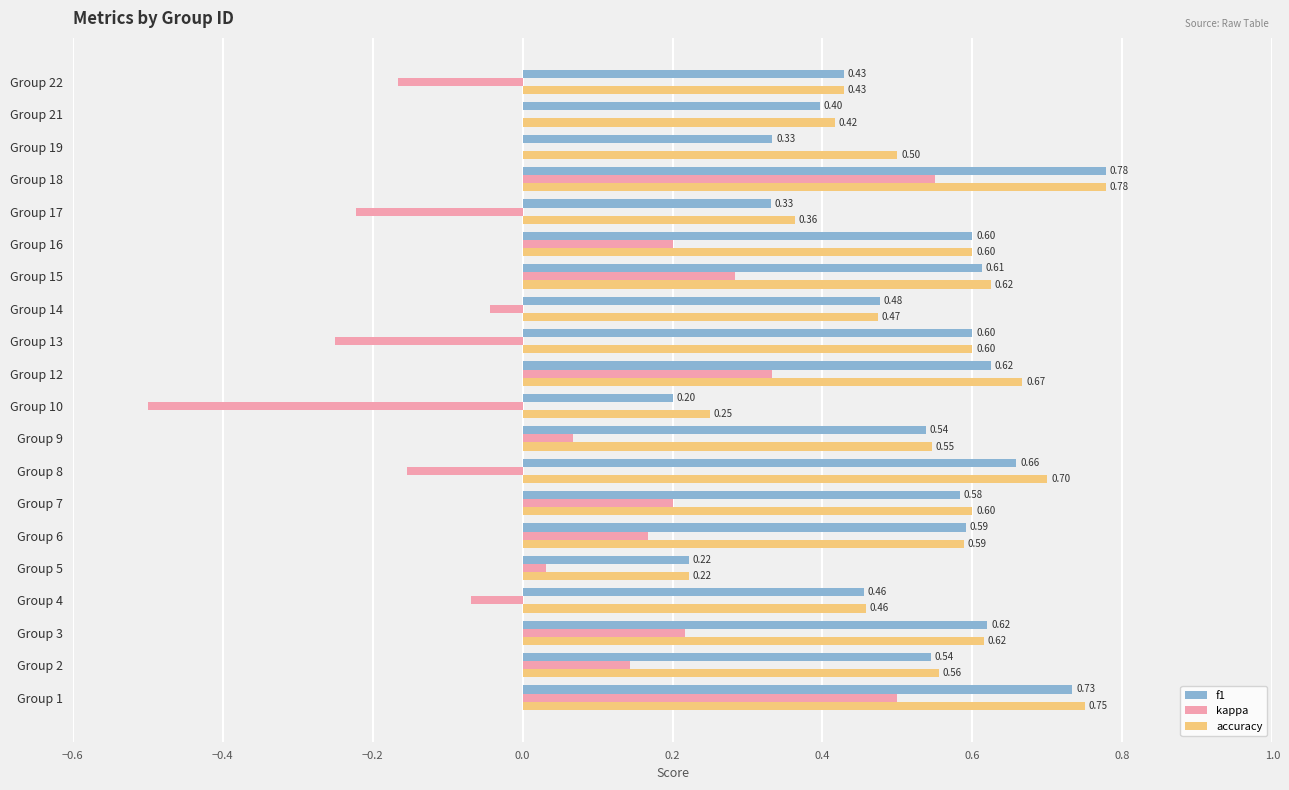

What is the total value across all series at Group 7?

1.4